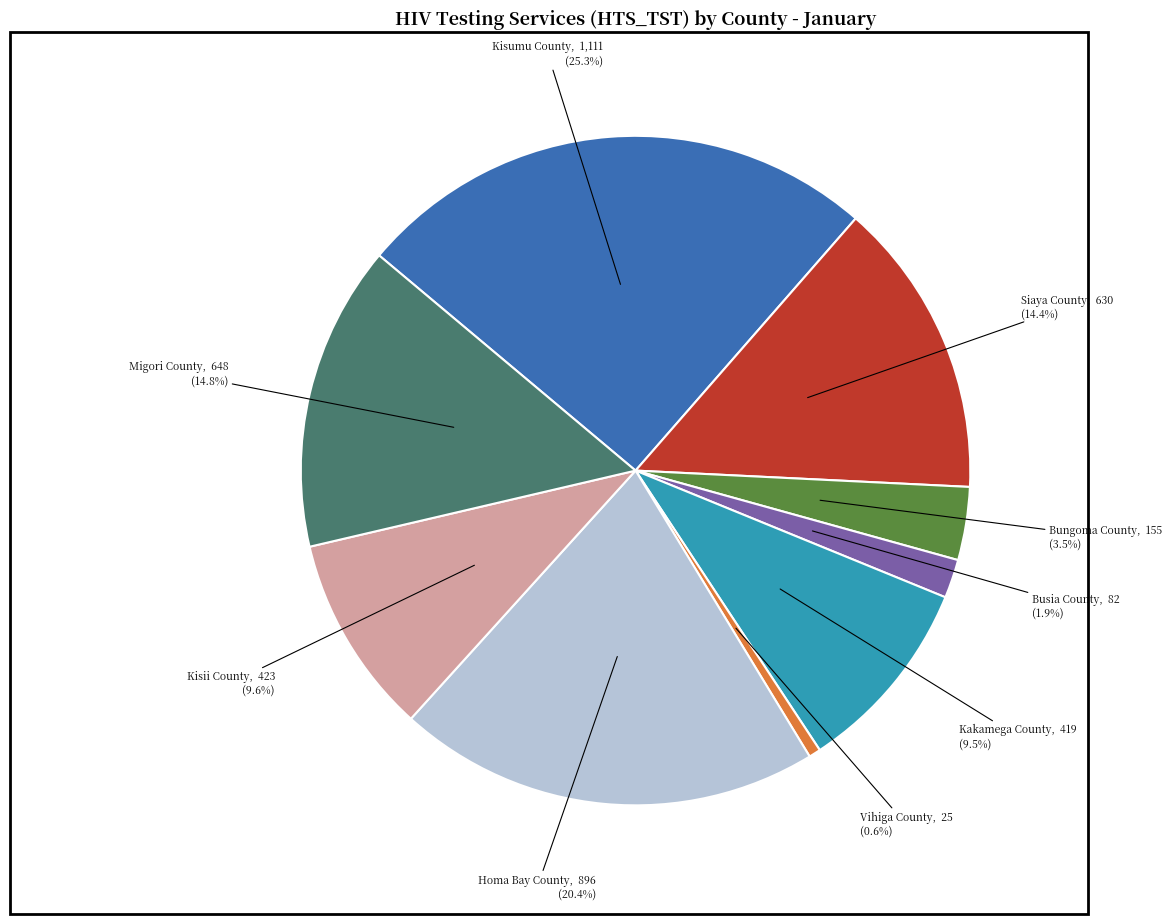

To the nearest percent, what percentage of the pie is Vihiga County?

1%